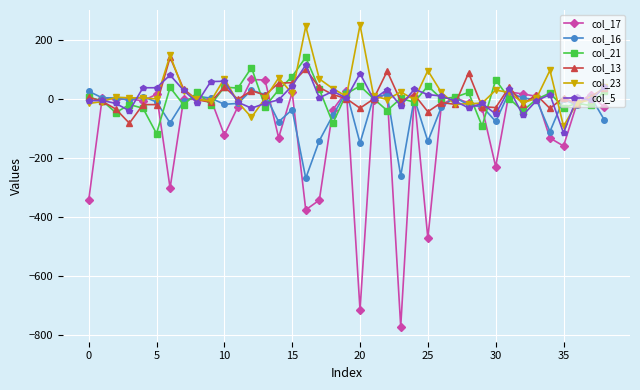

Count the number of categories in the chart.

39